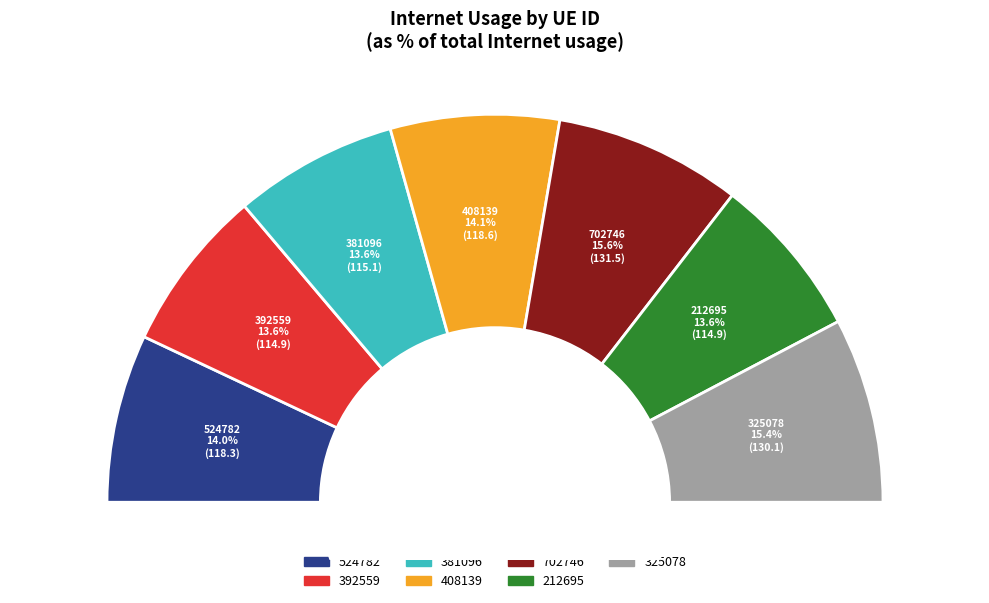

Rank the categories by value from highest to lowest.

702746, 325078, 408139, 524782, 381096, 392559, 212695